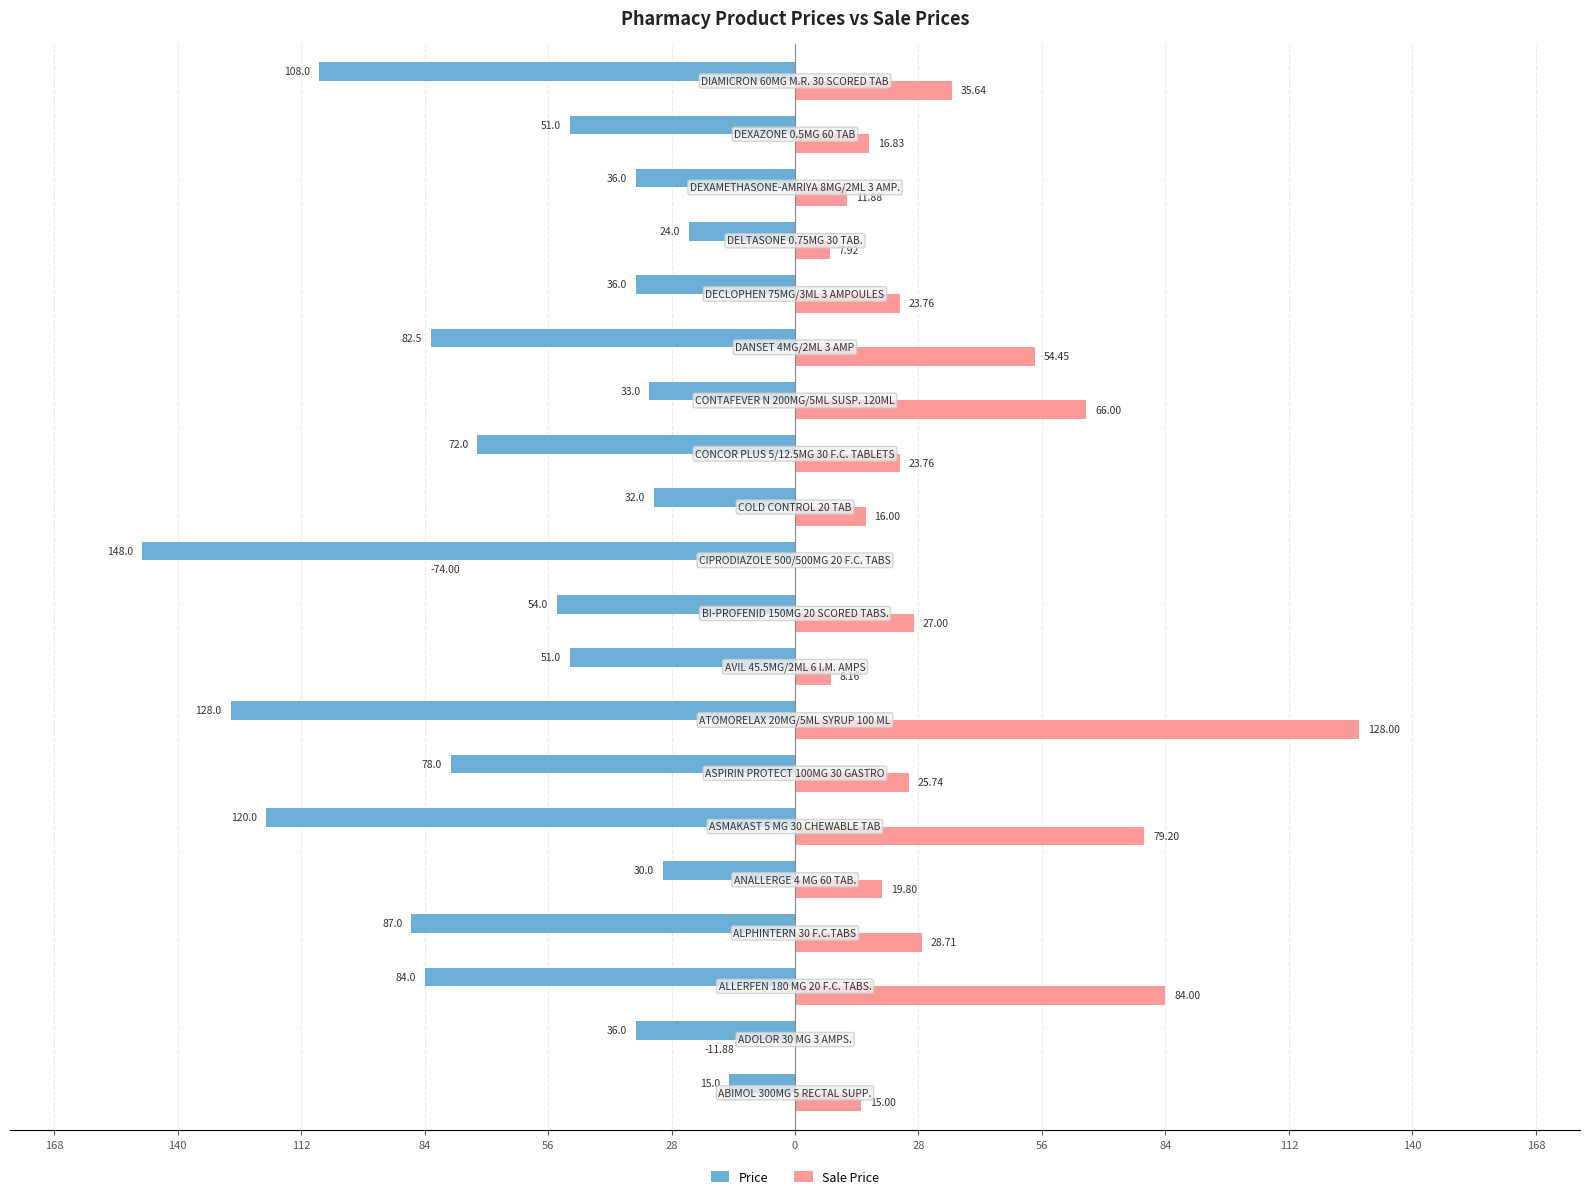

What are all the series names shown in the legend?

Price, Sale Price